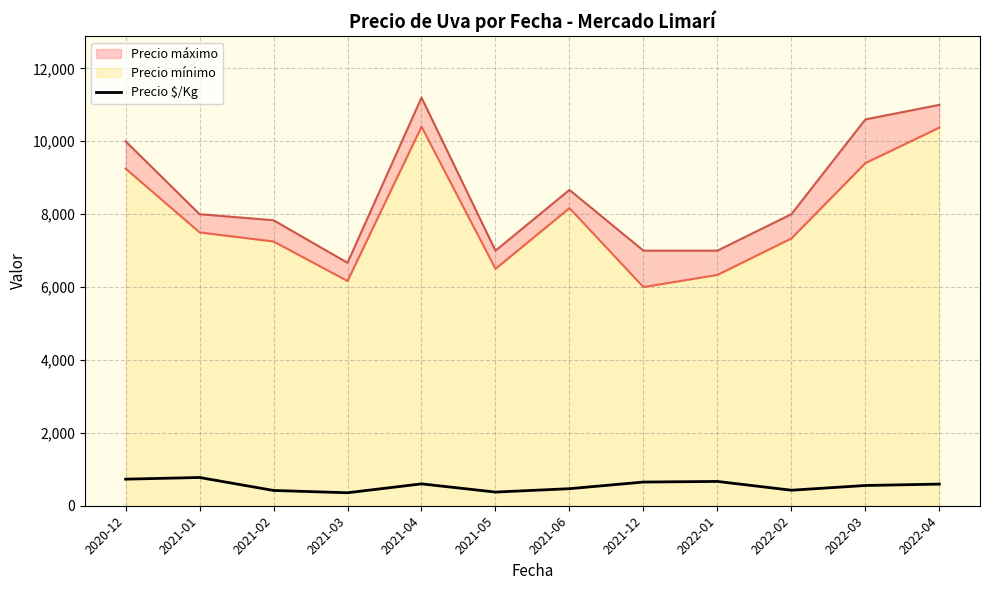

List the labels in order of value, smallest first.

2021-03, 2021-05, 2021-02, 2022-02, 2021-06, 2022-03, 2022-04, 2021-04, 2021-12, 2022-01, 2020-12, 2021-01